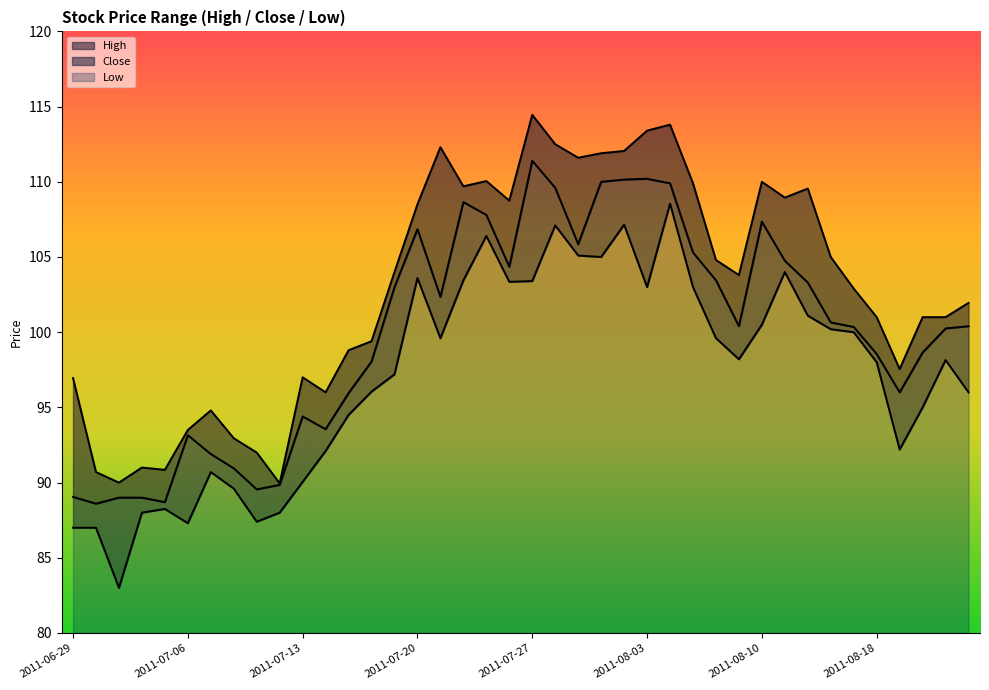

List the labels in order of Close value, smallest first.

2011-06-30, 2011-07-05, 2011-07-01, 2011-07-04, 2011-06-29, 2011-07-11, 2011-07-12, 2011-07-08, 2011-07-07, 2011-07-06, 2011-07-14, 2011-07-13, 2011-07-15, 2011-08-19, 2011-07-18, 2011-08-18, 2011-08-22, 2011-08-23, 2011-08-17, 2011-08-09, 2011-08-24, 2011-08-16, 2011-07-21, 2011-07-19, 2011-08-12, 2011-08-08, 2011-07-26, 2011-08-11, 2011-08-05, 2011-07-29, 2011-07-20, 2011-08-10, 2011-07-25, 2011-07-22, 2011-07-28, 2011-08-04, 2011-08-01, 2011-08-02, 2011-08-03, 2011-07-27